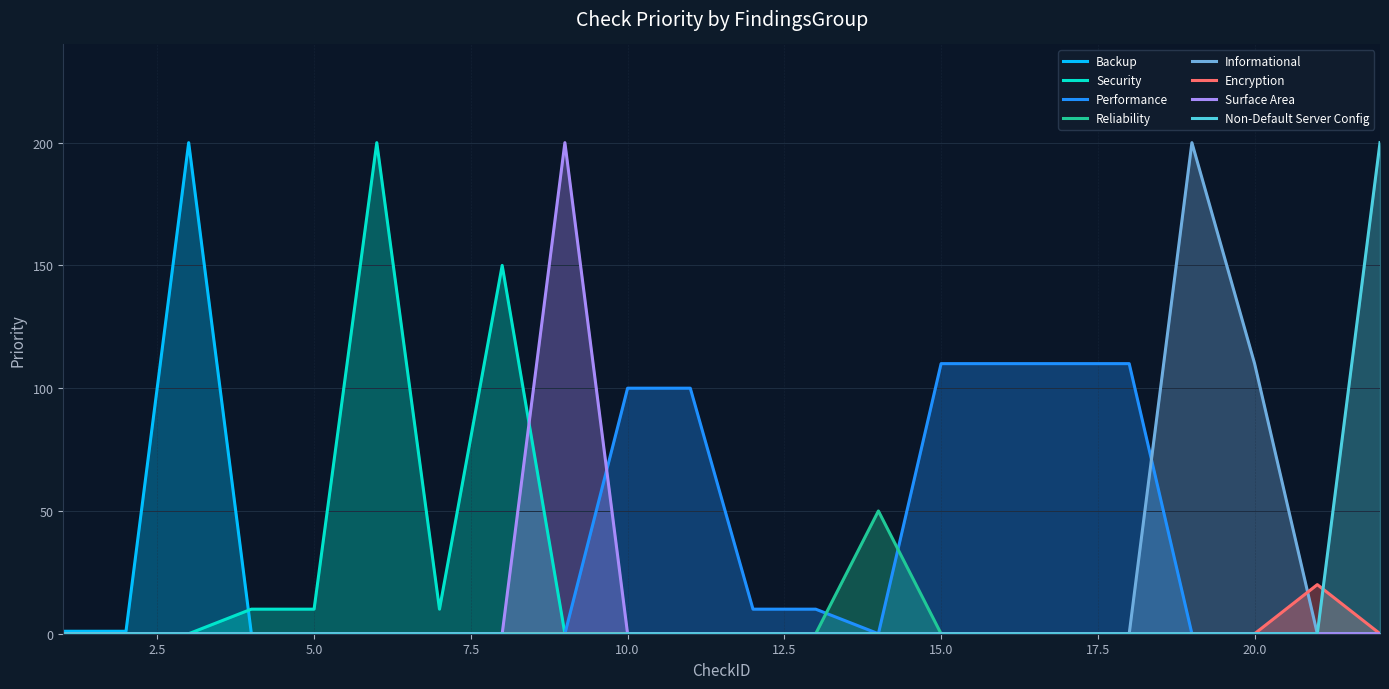

The chart shows a value of 200 at 22. True or false?

True